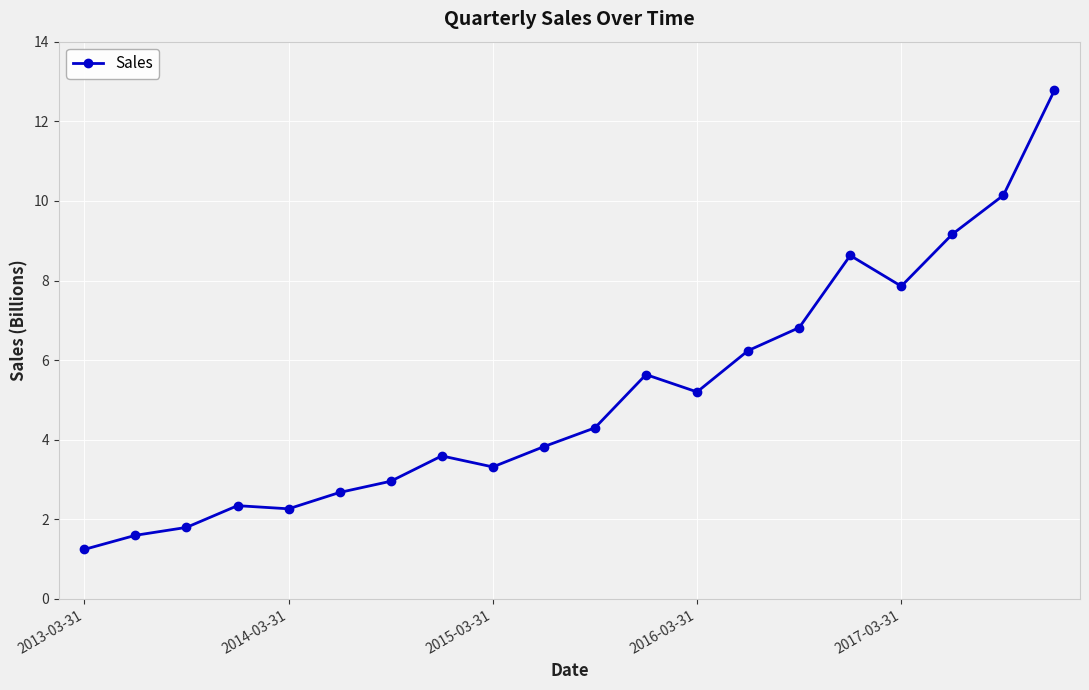

What is the difference between the maximum and minimum values?

11.5